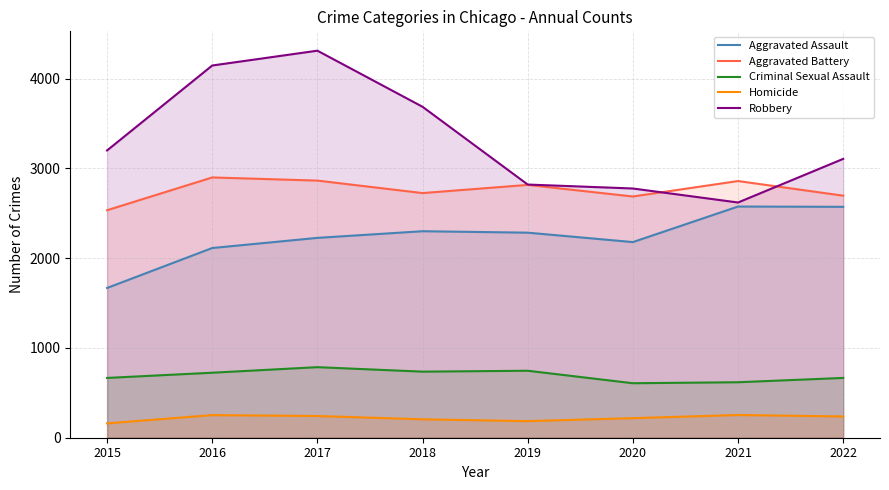

Reading left to right, list all the values displayed in this chart.

Aggravated Assault: 2015=1668	2016=2113	2017=2226	2018=2300	2019=2284	2020=2179	2021=2575	2022=2572
Aggravated Battery: 2015=2534	2016=2899	2017=2864	2018=2725	2019=2816	2020=2687	2021=2859	2022=2696
Criminal Sexual Assault: 2015=666	2016=724	2017=786	2018=736	2019=746	2020=607	2021=618	2022=666
Homicide: 2015=160	2016=252	2017=242	2018=205	2019=185	2020=218	2021=253	2022=237
Robbery: 2015=3200	2016=4146	2017=4311	2018=3686	2019=2820	2020=2776	2021=2620	2022=3106